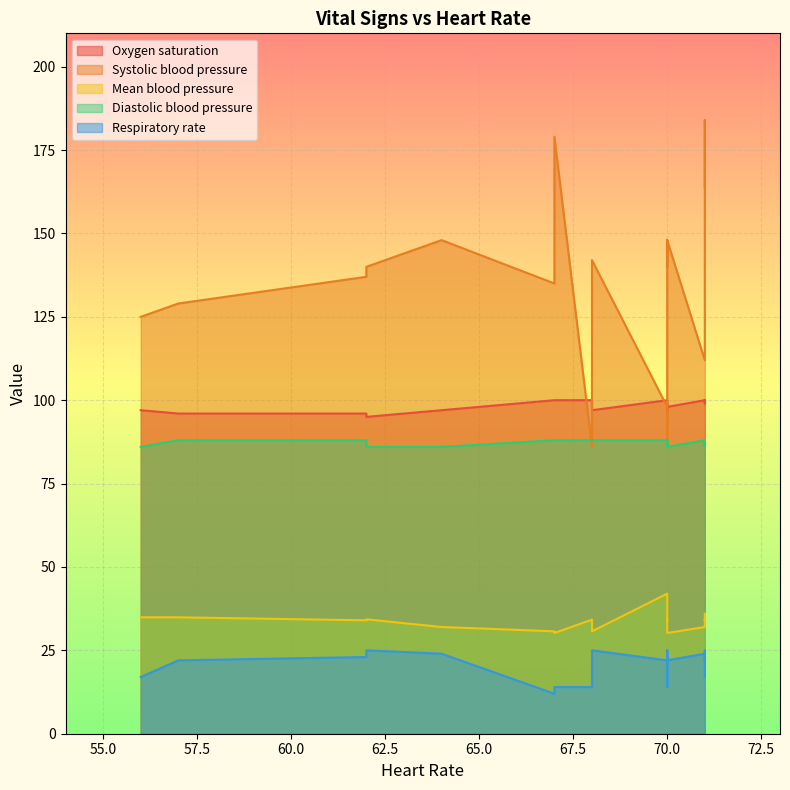

How many Diastolic blood pressure values are between 86 and 88?

20